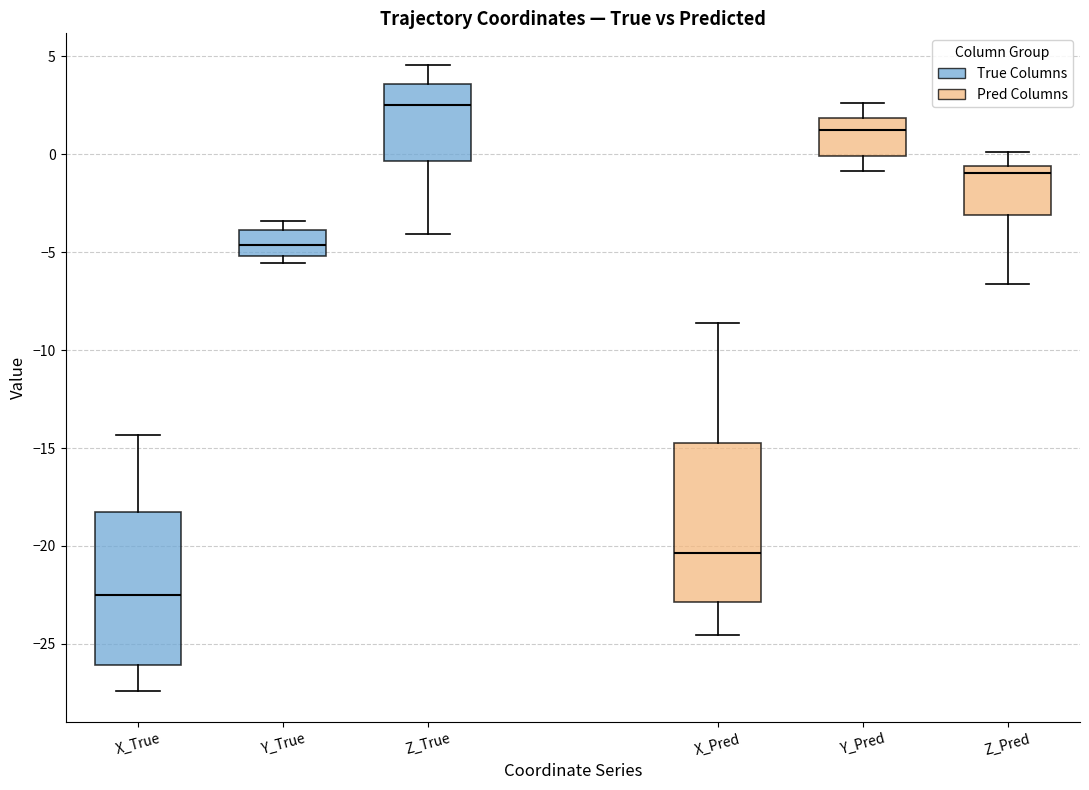

Which box has the lowest median line?

X_True